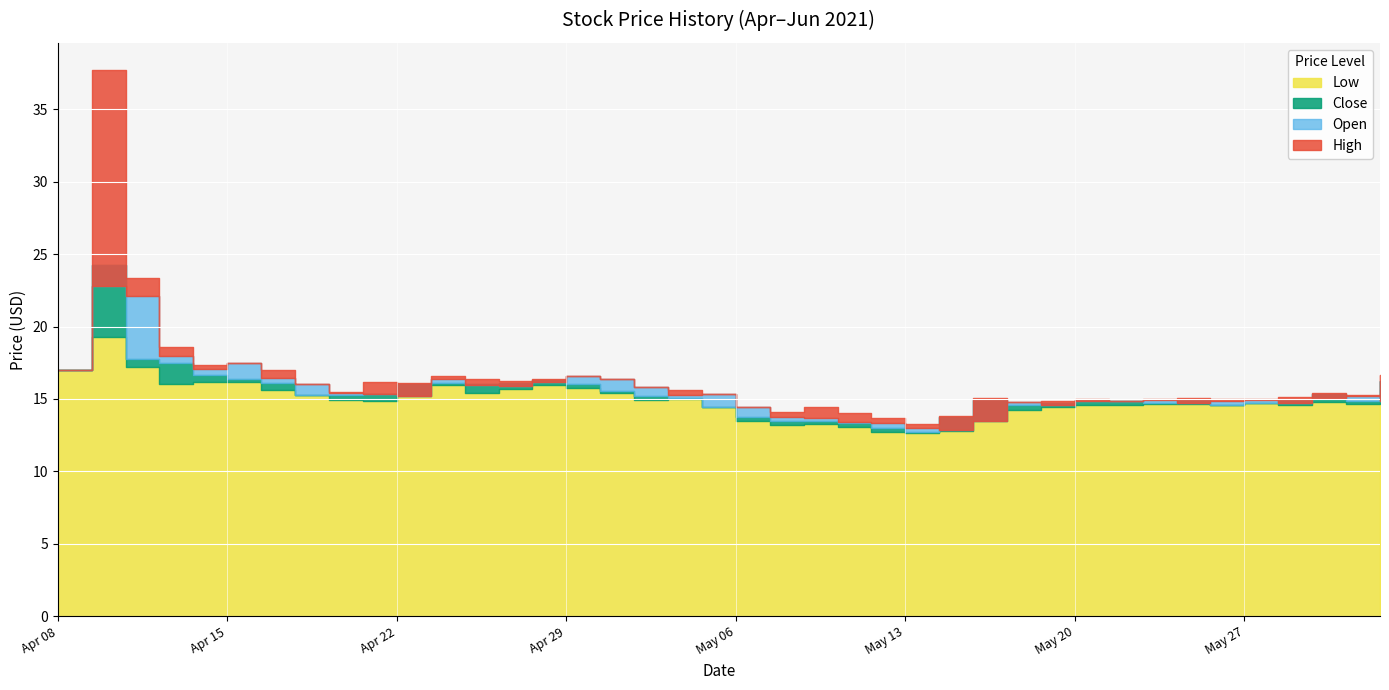

Reading left to right, extract all data points from this chart.

High: 17.0	37.7	23.4	18.6	17.4	17.5	17.0	16.0	15.5	16.2	16.1	16.6	16.4	16.2	16.4	16.6	16.4	15.8	15.6	15.3	14.5	14.1	14.5	14.0	13.7	13.3	13.8	15.1	14.8	14.8	15.0	14.9	15.0	15.0	15.0	15.0	15.1	15.4	15.3	16.6
Open: 17.0	22.8	22.1	18.0	17.1	17.5	16.4	16.0	15.4	15.4	15.2	16.4	15.9	15.9	16.2	16.6	16.4	15.8	15.3	15.3	14.5	13.8	13.7	13.4	13.4	13.0	12.9	13.5	14.8	14.6	14.9	14.8	14.9	14.8	14.9	14.9	14.7	15.1	15.2	14.8
Close: 17.0	24.2	17.7	17.5	16.6	16.4	16.1	15.2	15.2	15.3	16.0	16.1	16.0	16.1	16.3	16.0	15.6	15.2	15.1	14.5	13.8	13.5	13.5	13.4	13.0	12.7	13.8	14.9	14.6	14.7	14.9	14.9	14.7	14.9	14.6	14.7	14.9	15.4	14.9	16.2
Low: 17.0	19.2	17.2	16.0	16.2	16.2	15.6	15.2	14.9	14.9	15.2	15.9	15.4	15.7	15.9	15.8	15.4	14.9	15.0	14.5	13.5	13.2	13.3	13.1	12.7	12.6	12.8	13.5	14.2	14.4	14.6	14.6	14.6	14.6	14.6	14.7	14.6	14.8	14.7	14.8